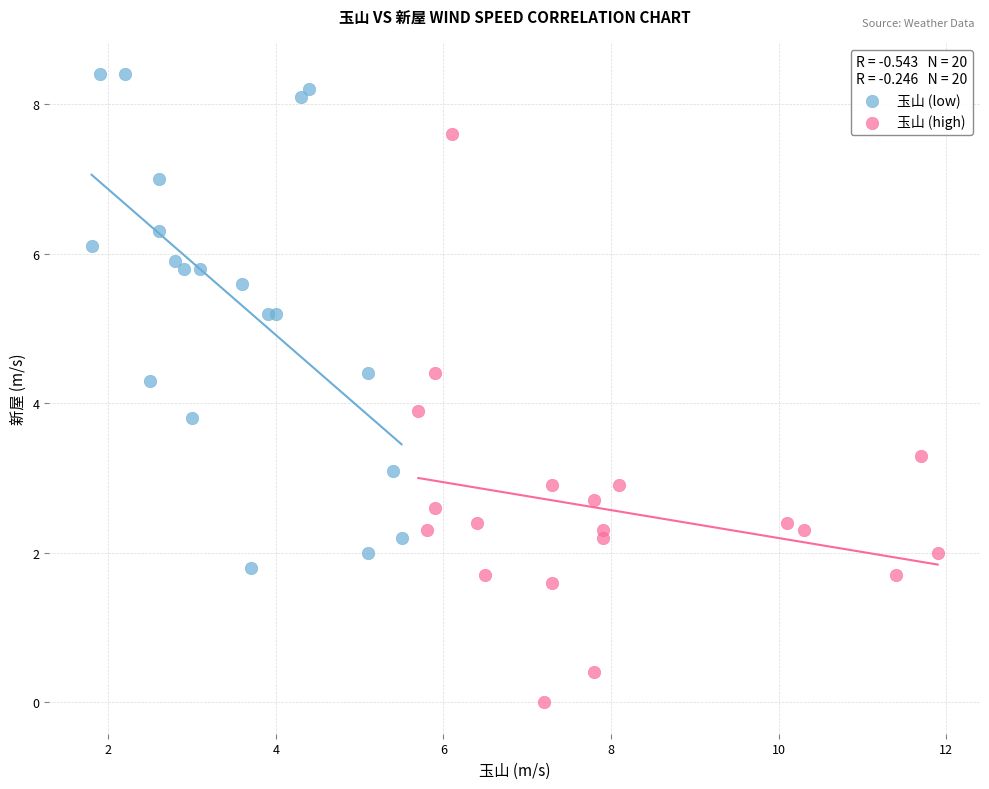

Which series has the largest Y range (max minus min)?

玉山 (high)